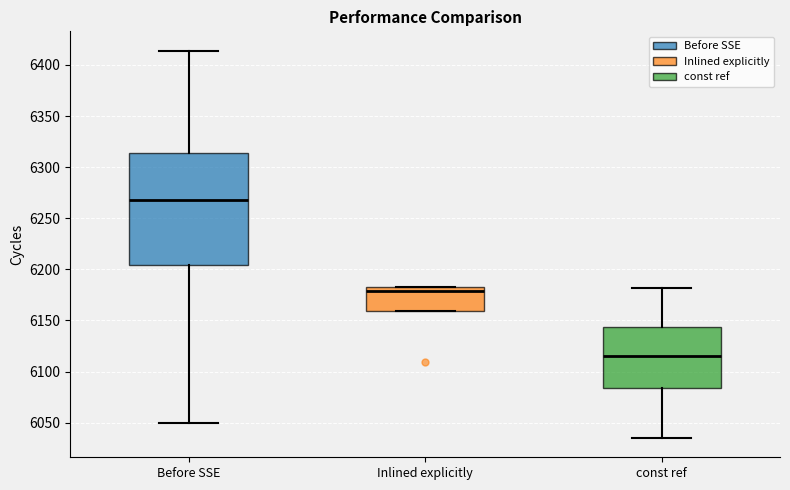

Comparing the boxes themselves (not the whiskers), which one is the tallest?

Before SSE